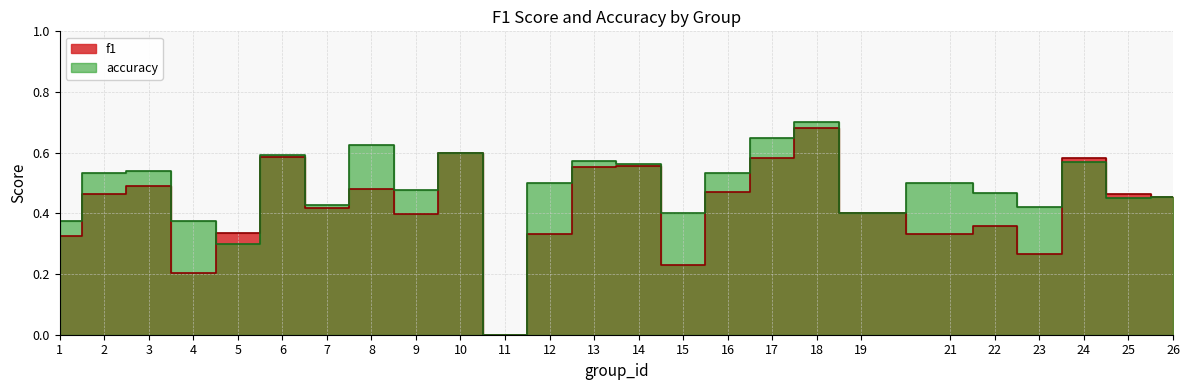

True or false: f1 and accuracy intersect in this chart.

True